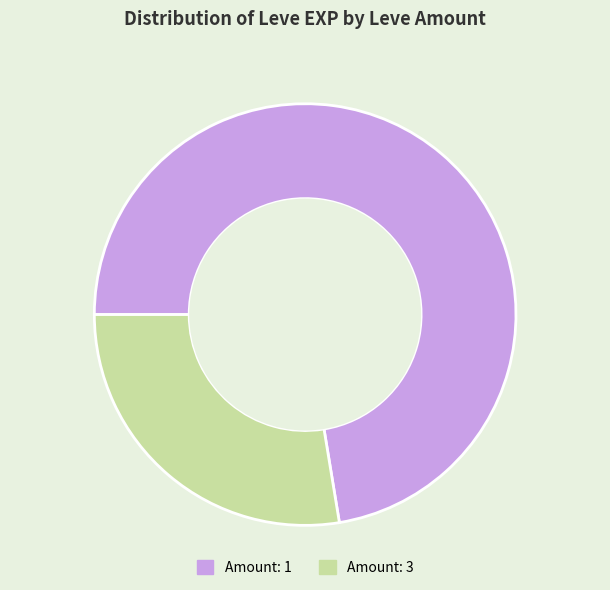

Which has a higher value, Amount: 1 or Amount: 3?

Amount: 1